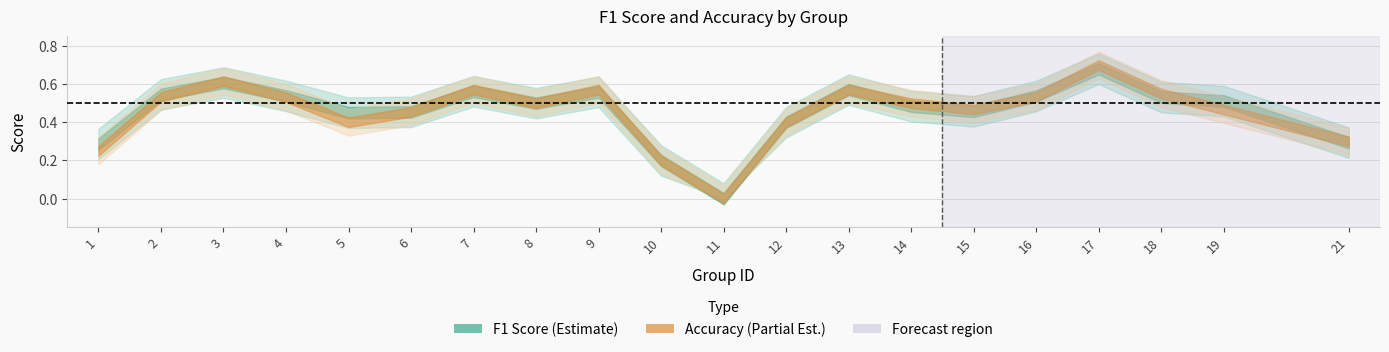

What is the total value across all series at 19?

1.0